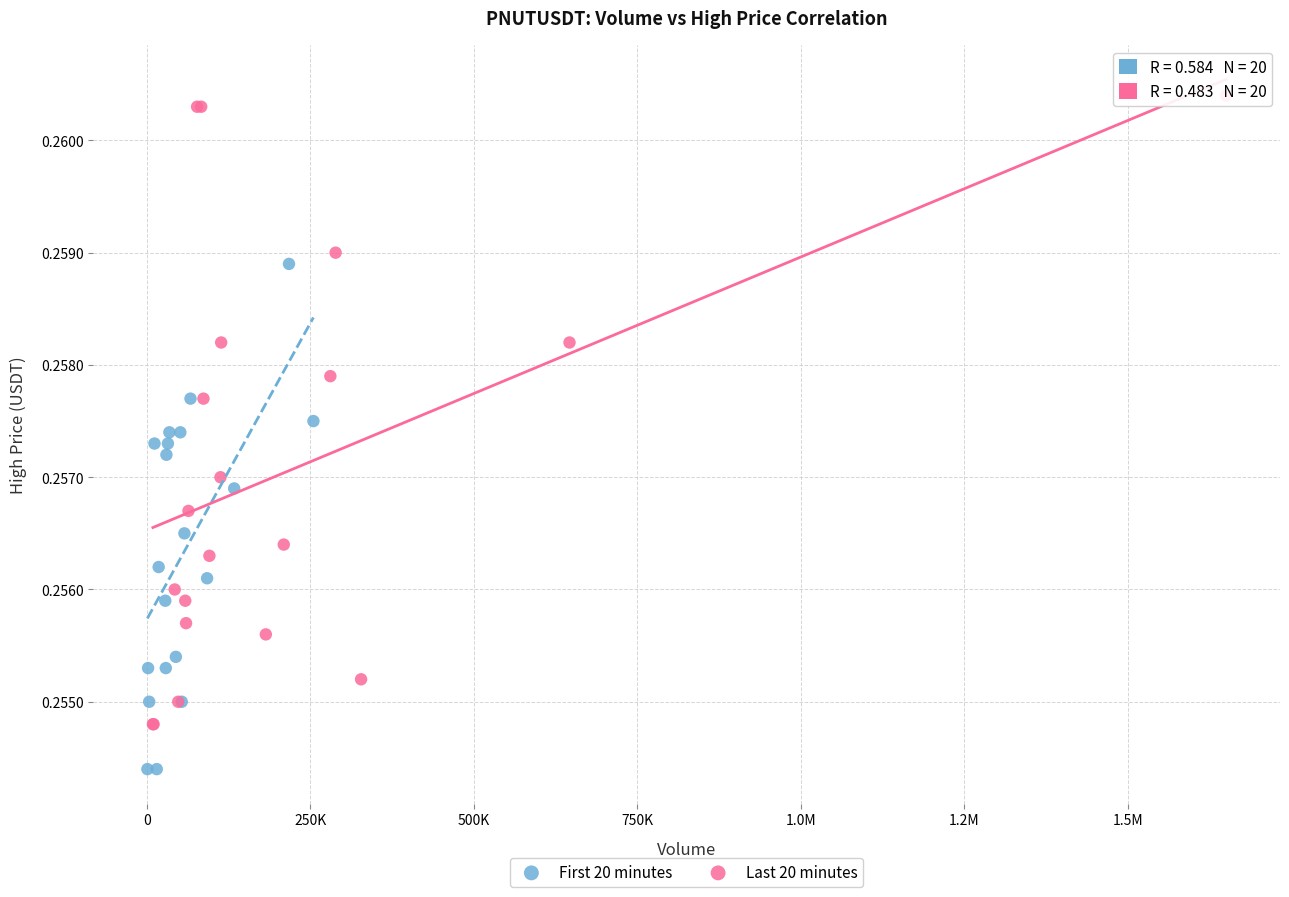

Which series has the largest Y range (max minus min)?

Last 20 minutes